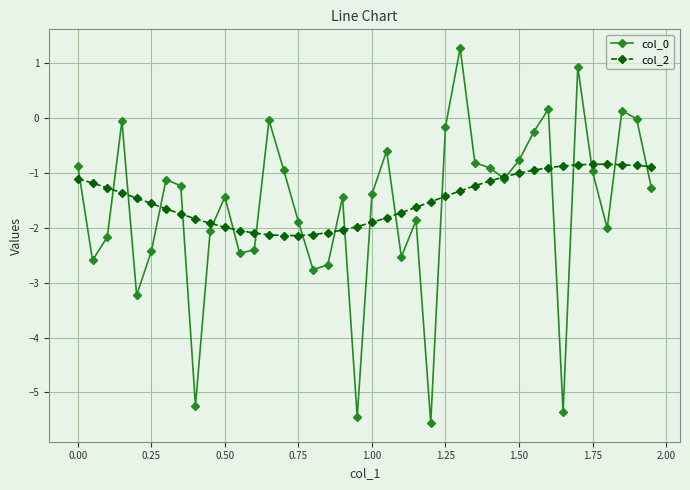

True or false: col_0 has more than 1 interior local peaks.

True